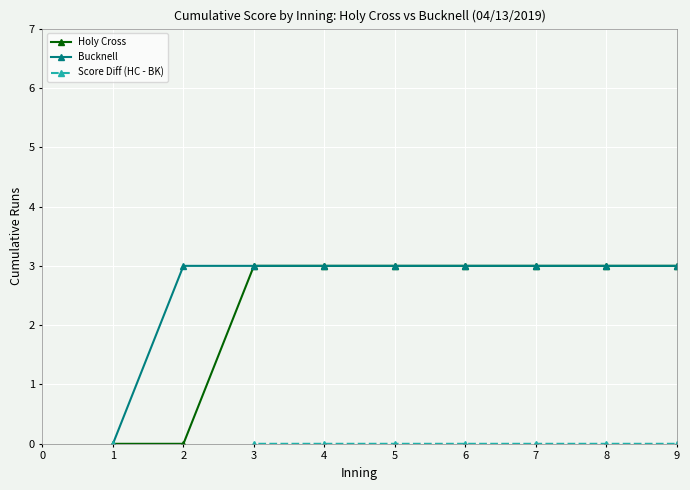

What is the approximate value of Holy Cross at 4?

3